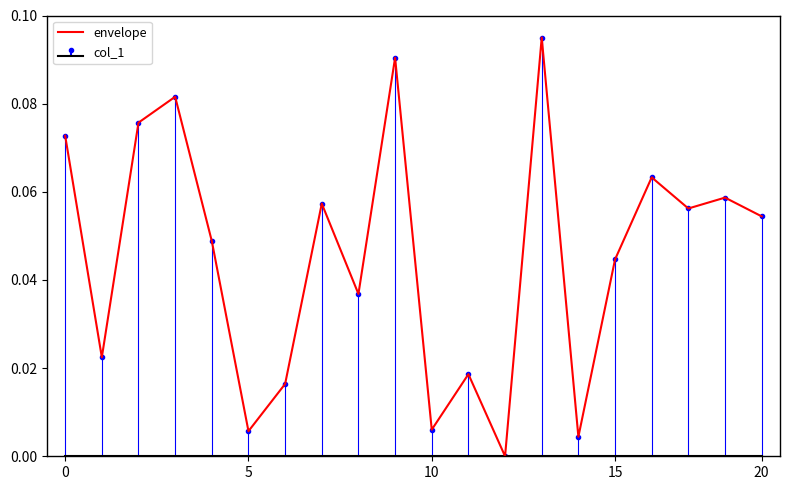

Reading right to left, list all the values displayed in this chart.

0.1	0.1	0.1	0.1	0.0	0.0	0.1	0.0	0.0	0.0	0.1	0.0	0.1	0.0	0.0	0.0	0.1	0.1	0.0	0.1